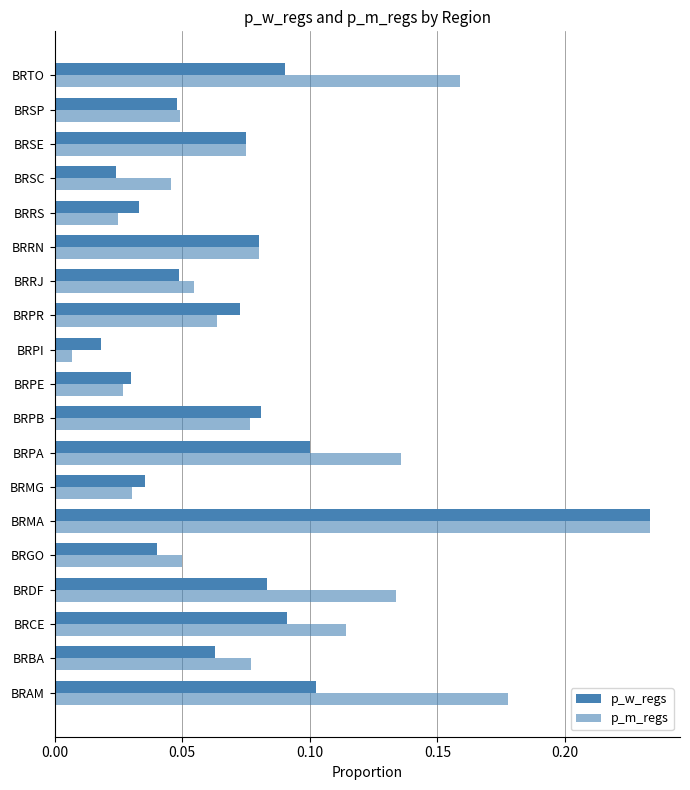

Reading left to right, extract all data points from this chart.

p_w_regs: 0.1	0.1	0.1	0.1	0.0	0.2	0.0	0.1	0.1	0.0	0.0	0.1	0.0	0.1	0.0	0.0	0.1	0.0	0.1
p_m_regs: 0.2	0.1	0.1	0.1	0.1	0.2	0.0	0.1	0.1	0.0	0.0	0.1	0.1	0.1	0.0	0.0	0.1	0.0	0.2